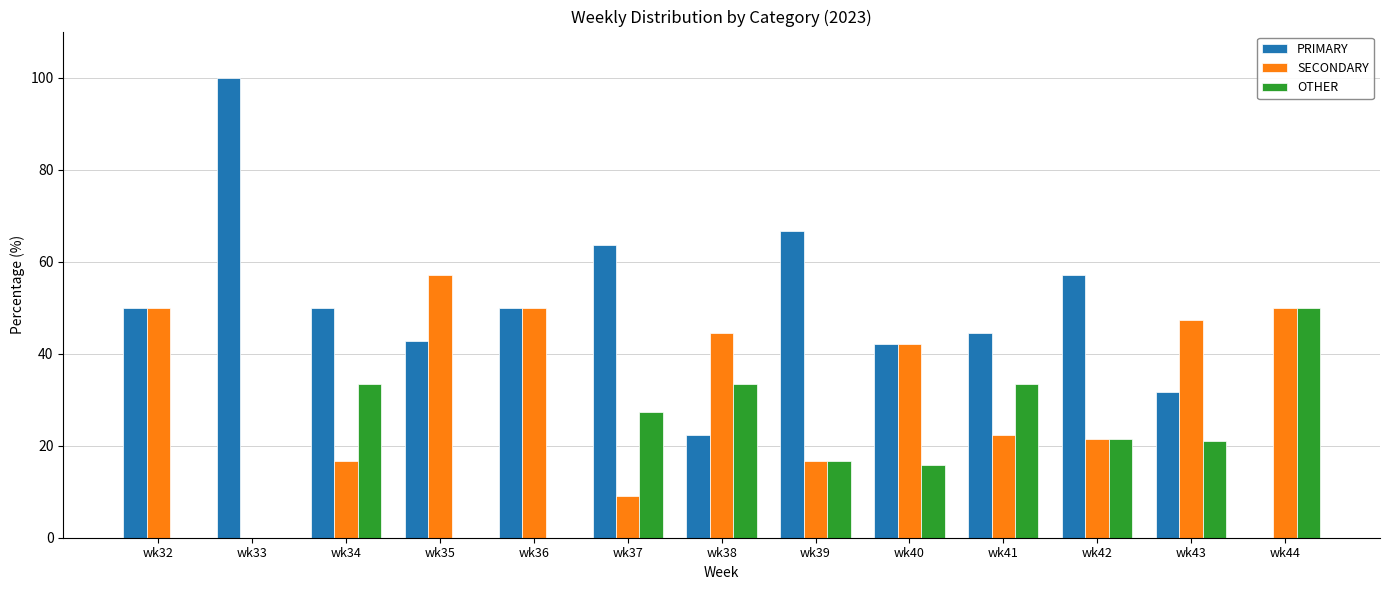

What is the total value across all series at wk37?

100.0